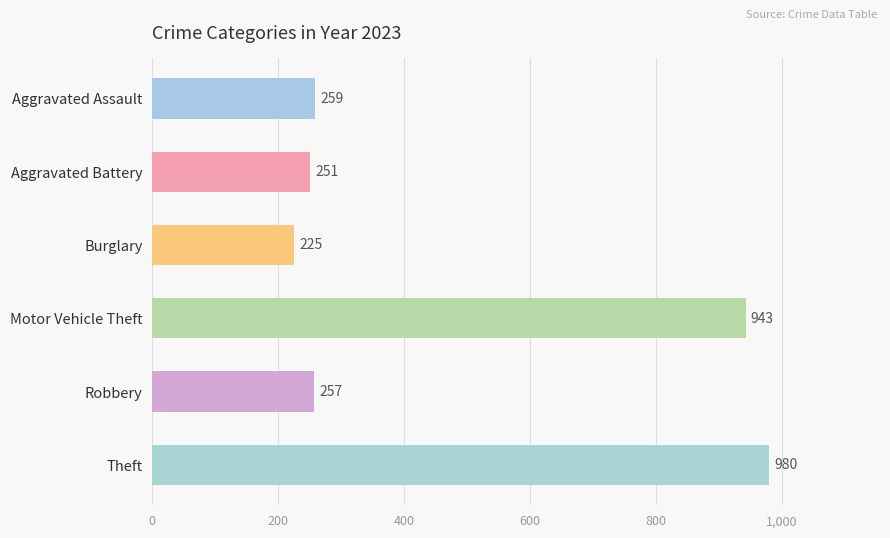

Is it true that the value at Robbery is 442?

False